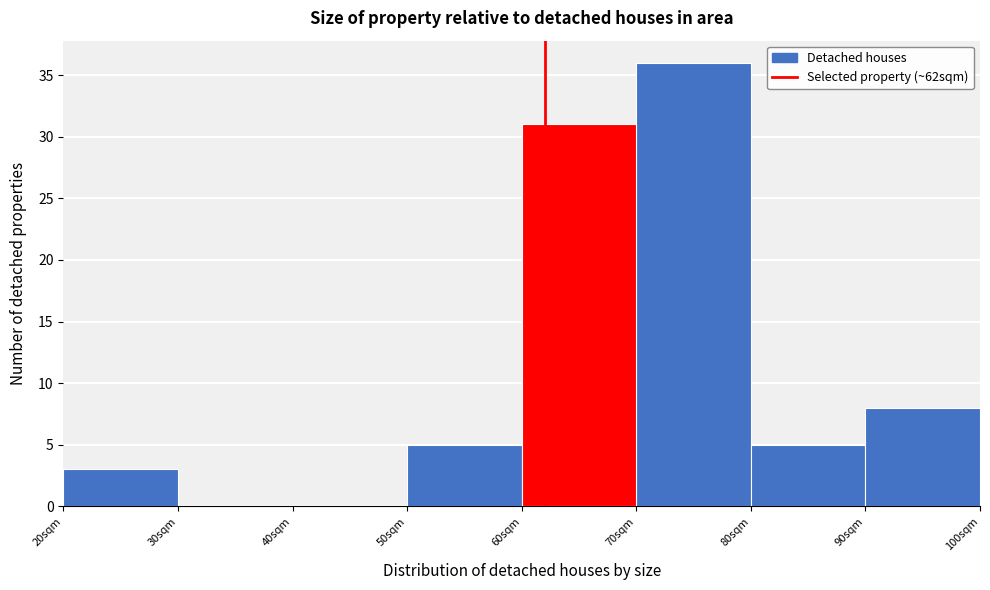

Which range on the x-axis has the tallest bar?

70 to 80